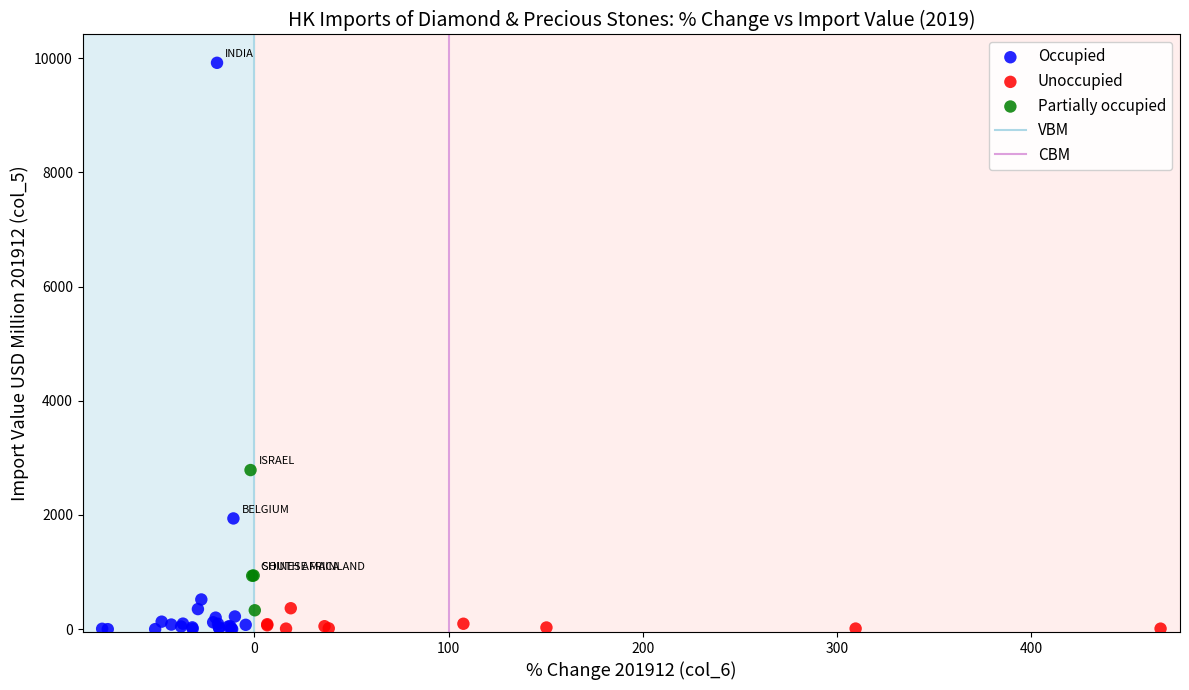

Which series contains the highest Y value?

Occupied